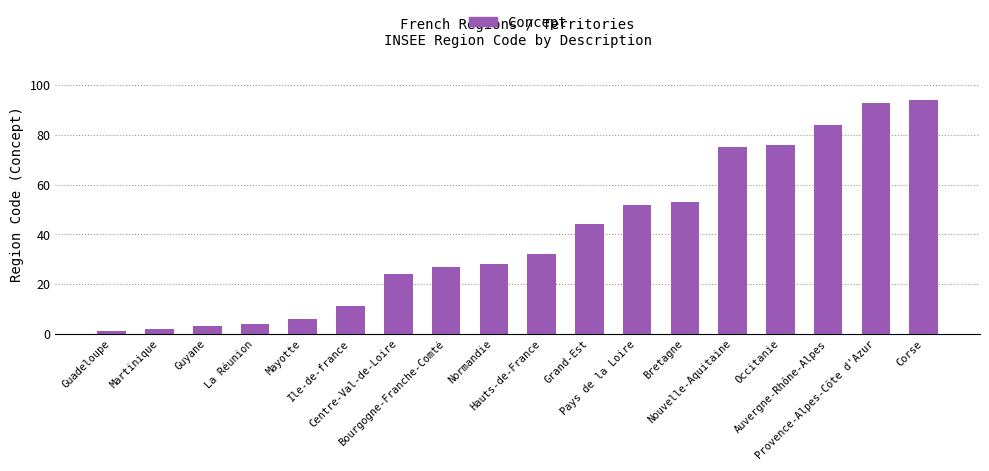

The chart shows a value of 21 at Hauts-de-France. True or false?

False